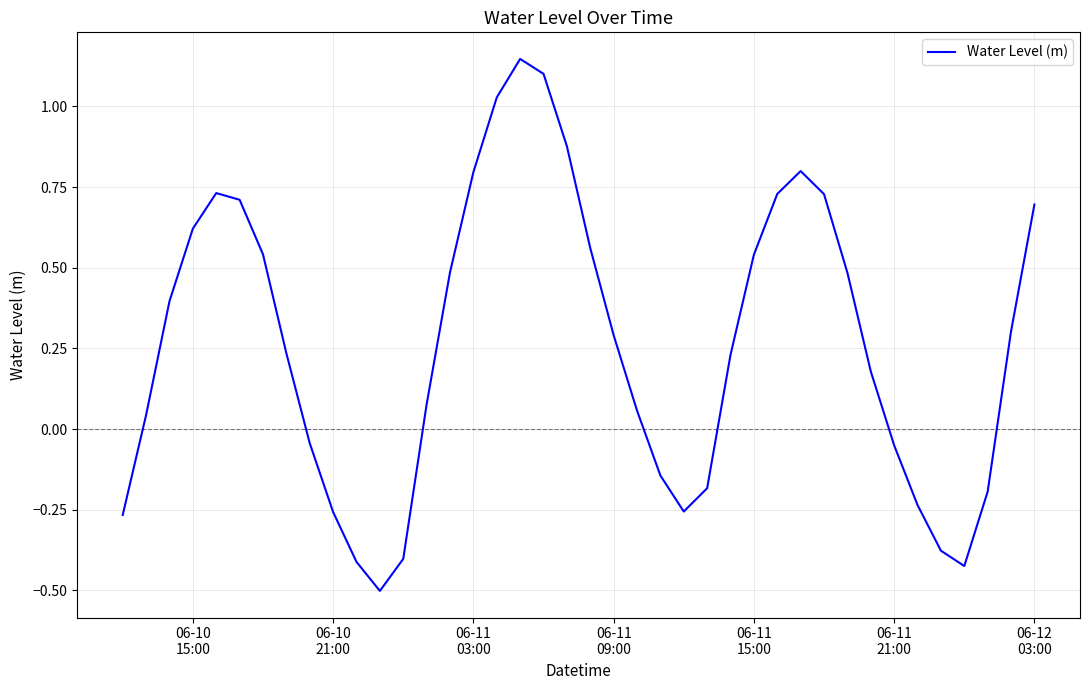

What is the minimum value shown in the chart?

-0.5